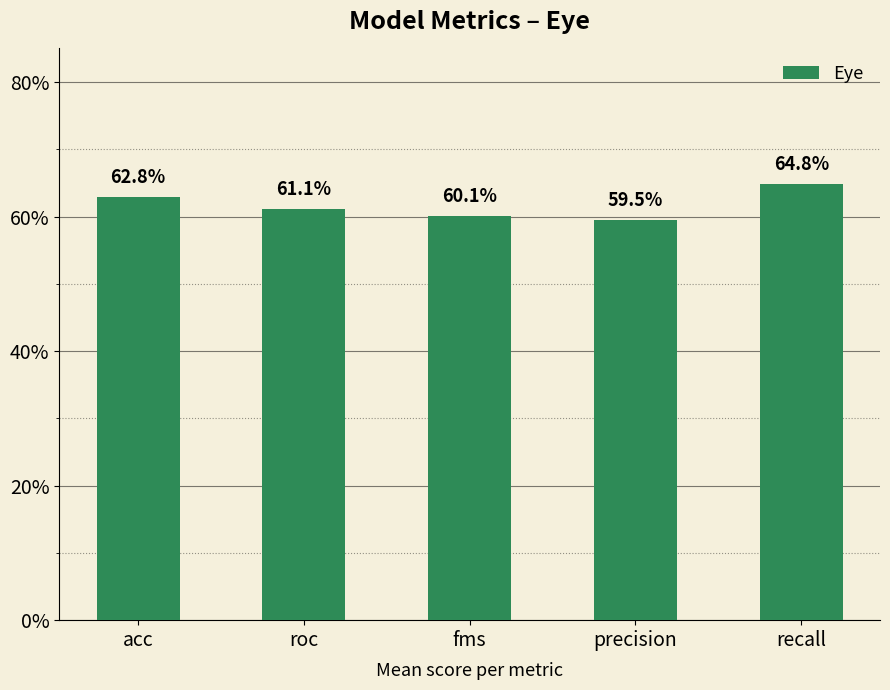

What is the label of the 5th bar from the left?

recall